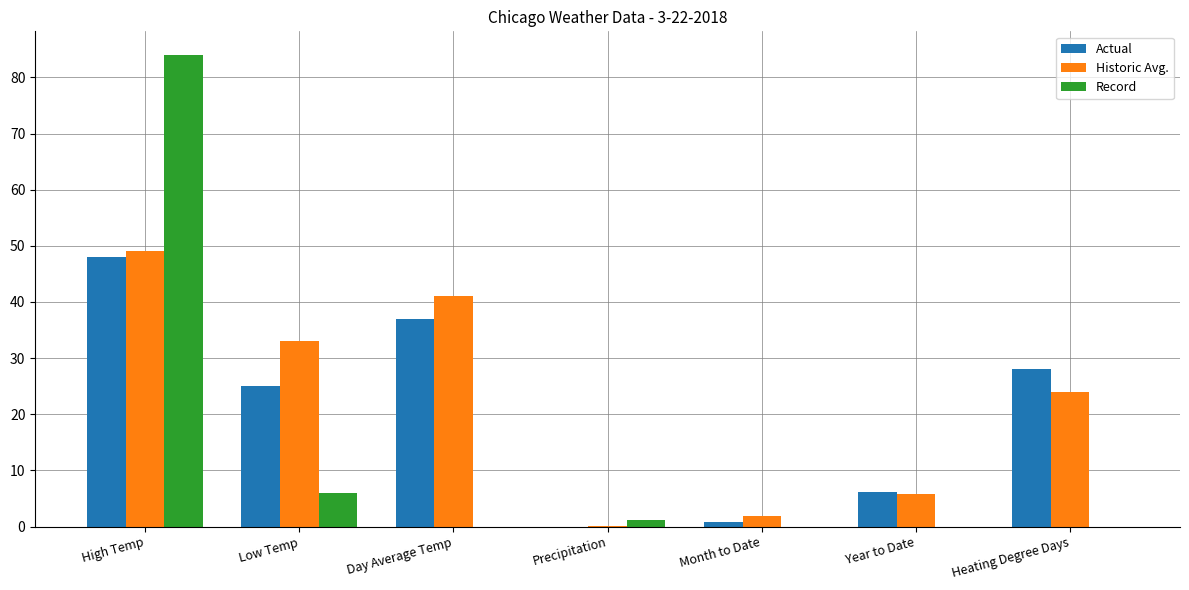

Which series has the largest total across all categories?

Historic Avg.